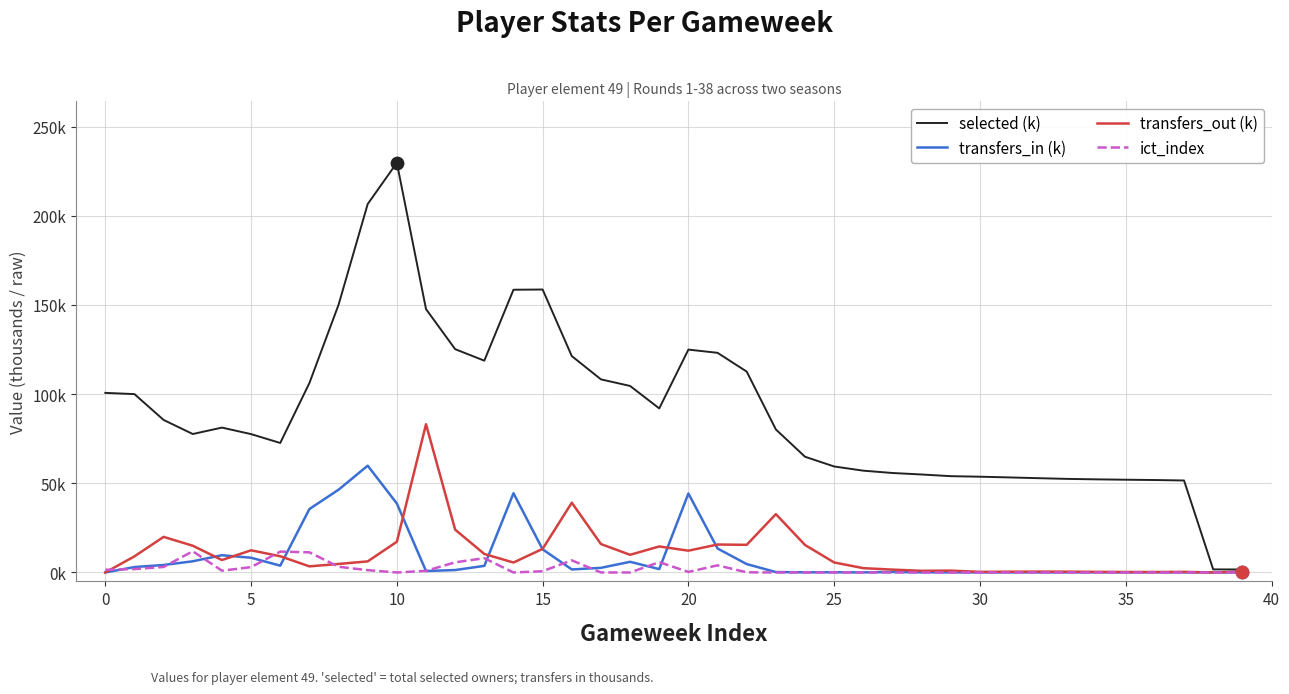

Which series has the largest total across all categories?

selected (k)